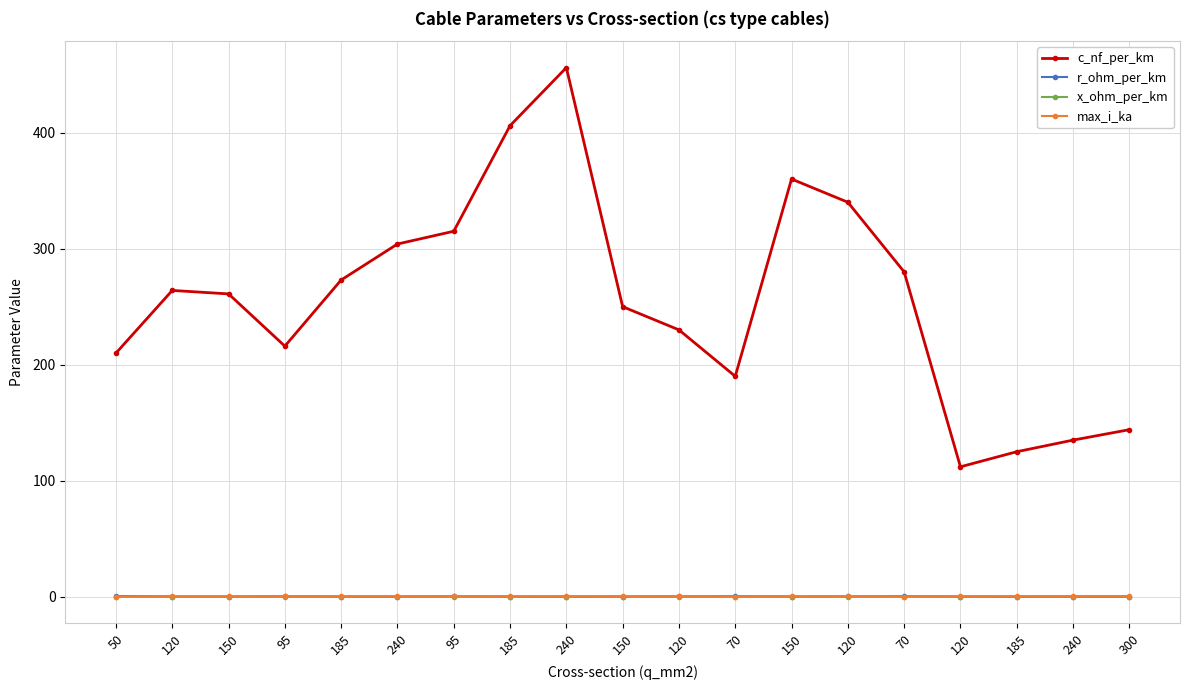

How many data points in c_nf_per_km are less than 261?

9